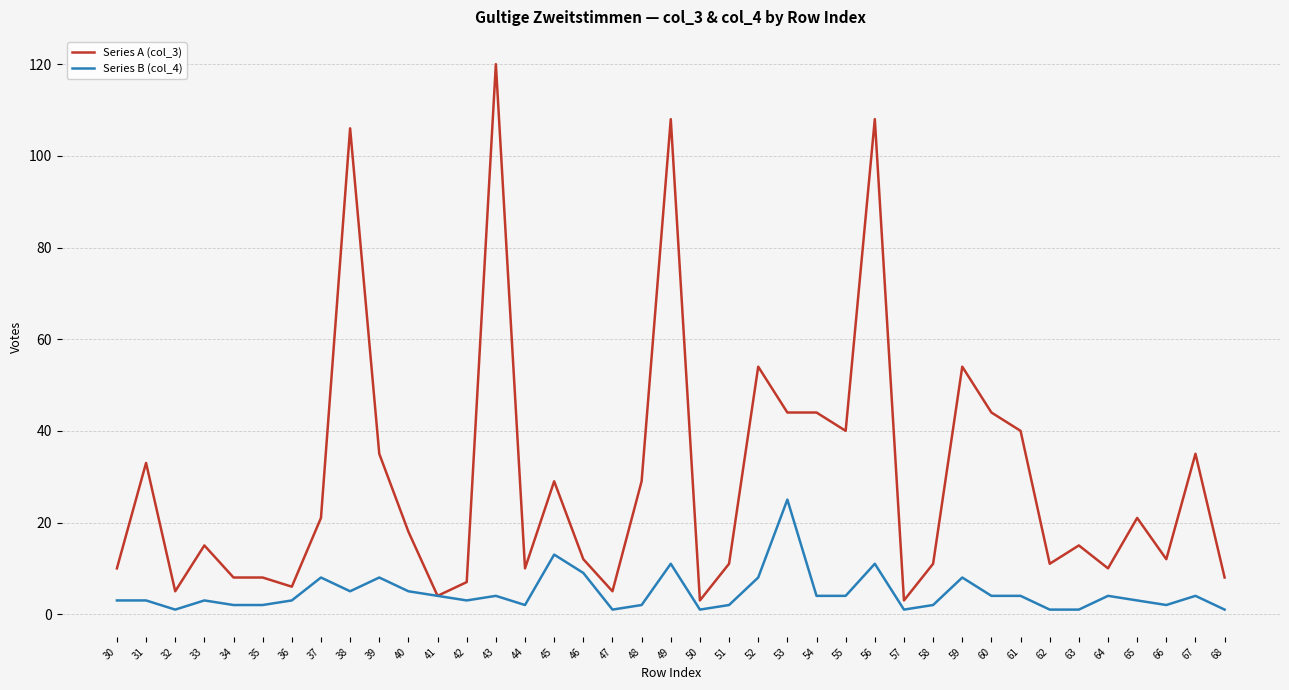

Which series has the largest total across all categories?

Series A (col_3)